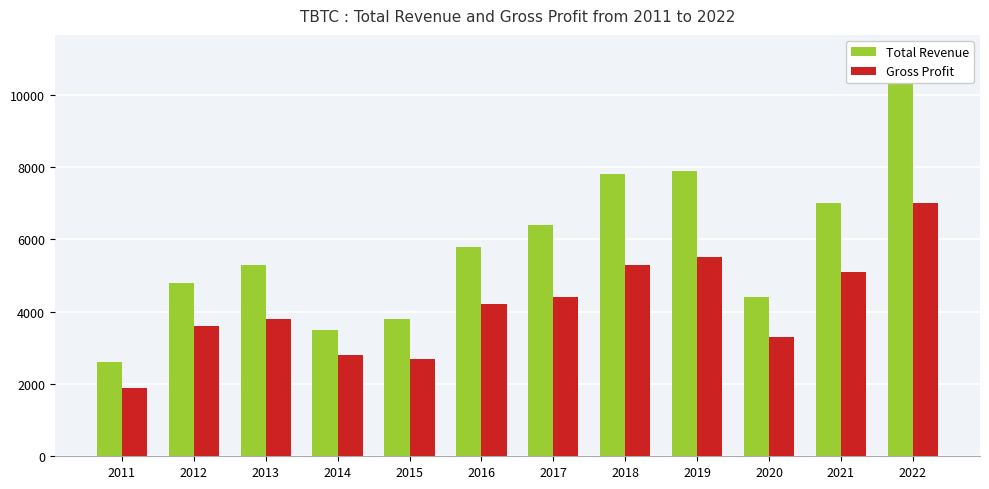

Rank the series at 2018 from lowest to highest value.

Gross Profit, Total Revenue